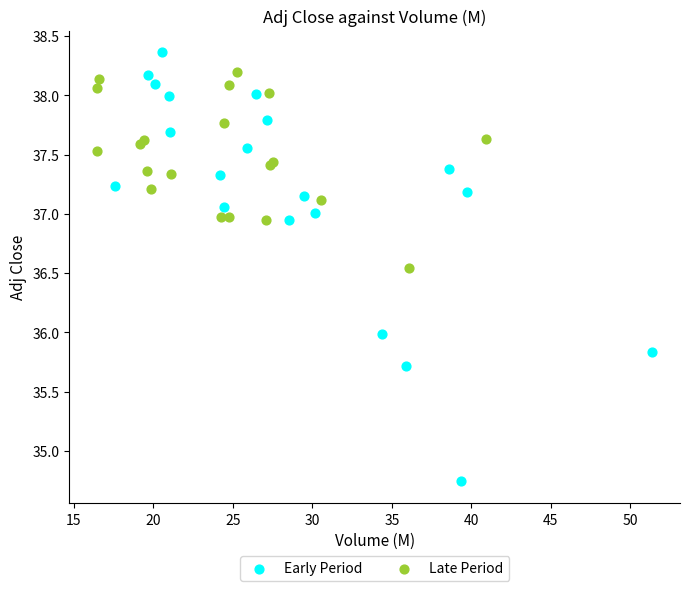

Which series has the widest spread of Y values?

Early Period